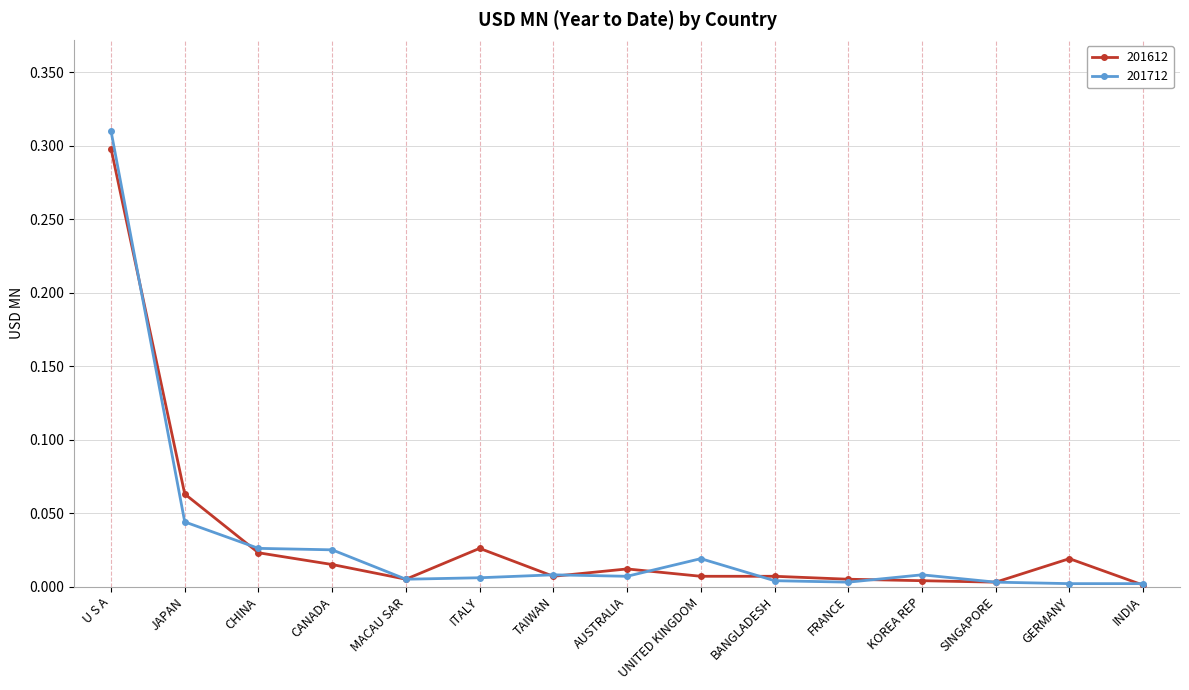

How many lines are shown in the chart?

2